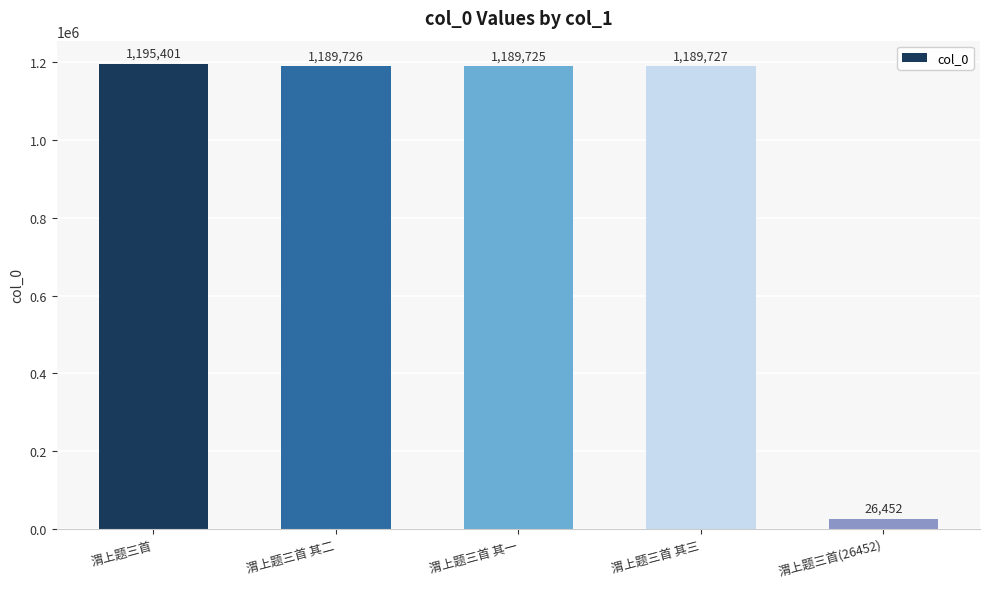

What is the minimum value shown in the chart?

26452